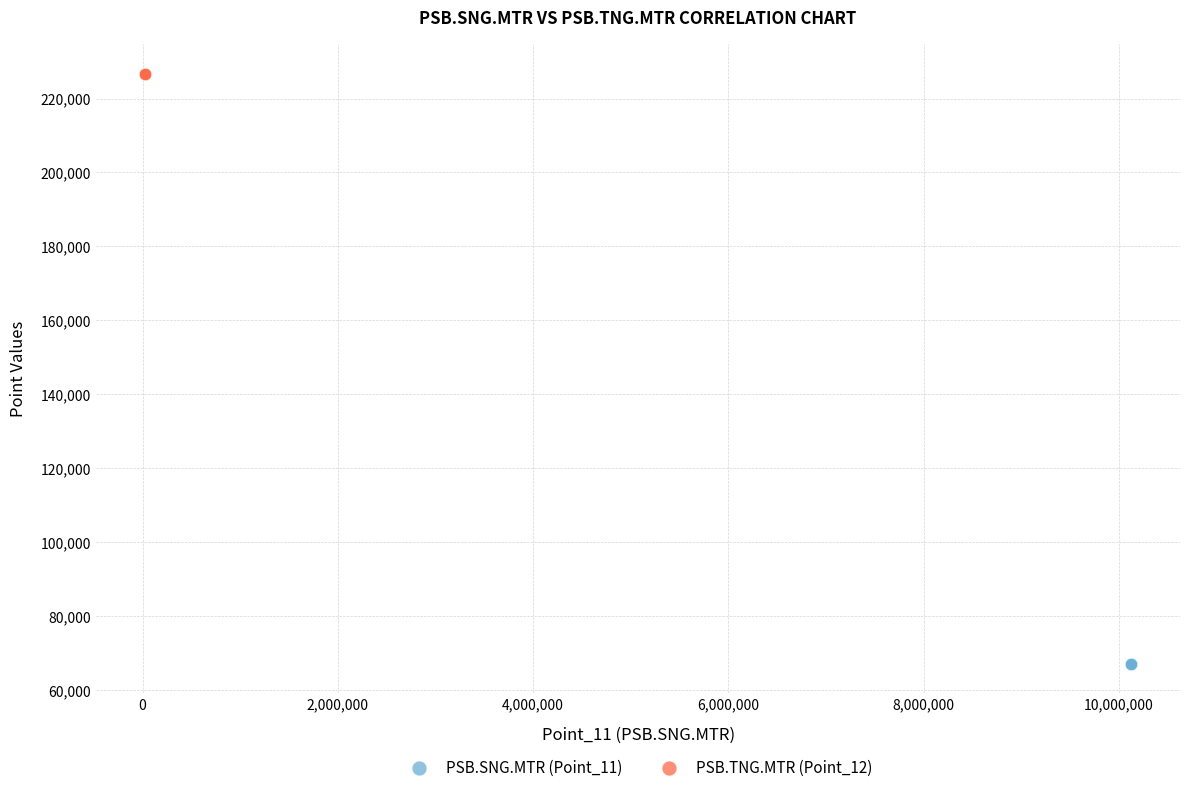

Which series reaches the maximum Y coordinate?

PSB.TNG.MTR (Point_12)